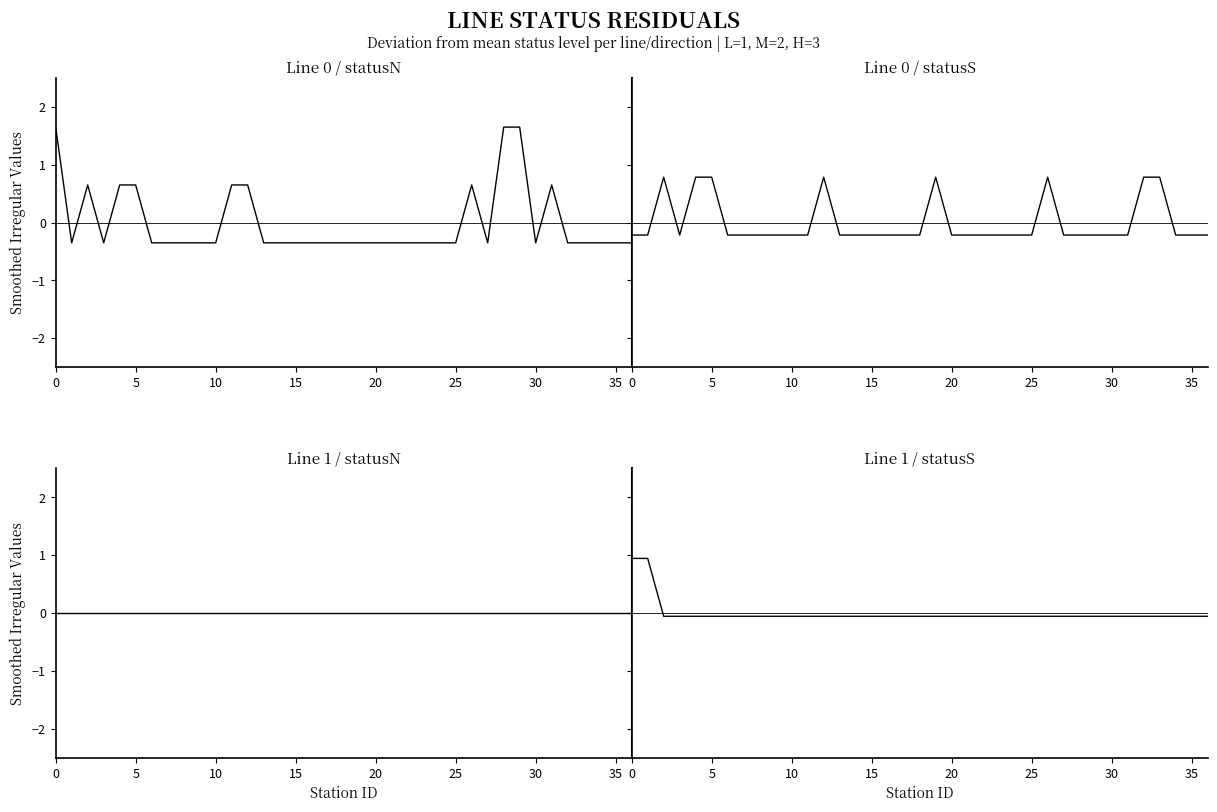

True or false: Line 0 / statusN and Line 1 / statusN cross at least once.

True